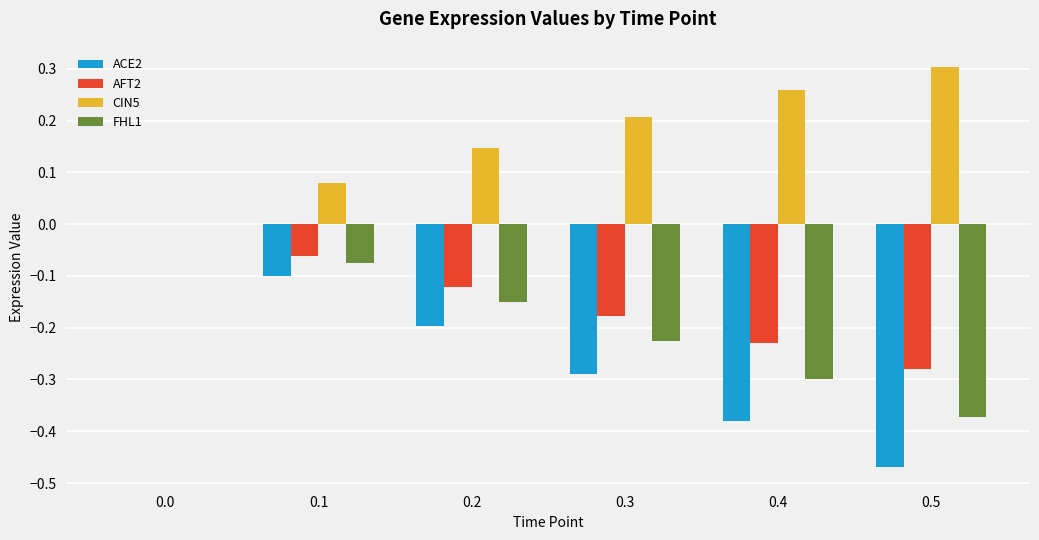

What is the total value across all series at 0.5?

-0.8